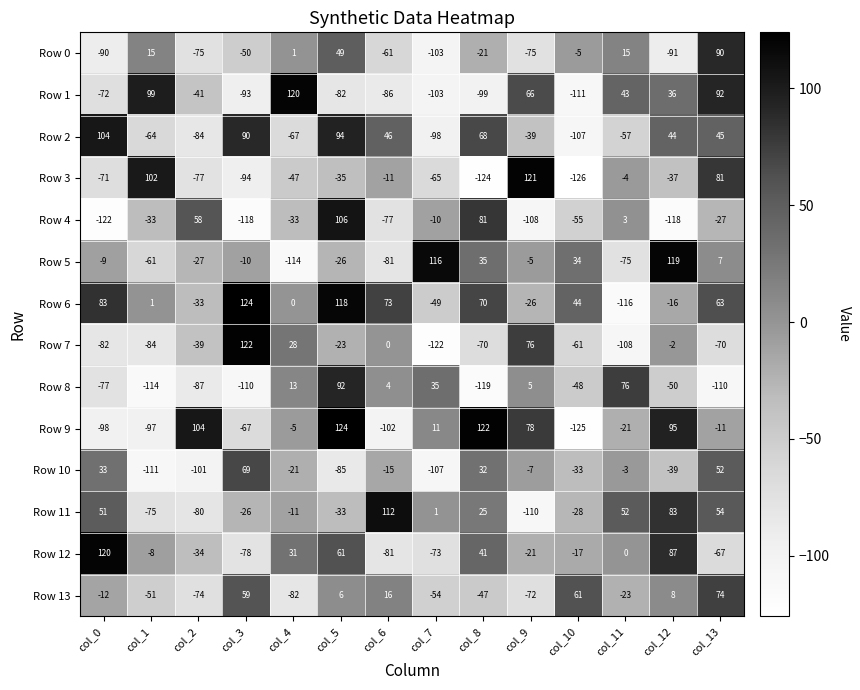

What is the difference between the maximum and minimum values in the Row 9 series?

249